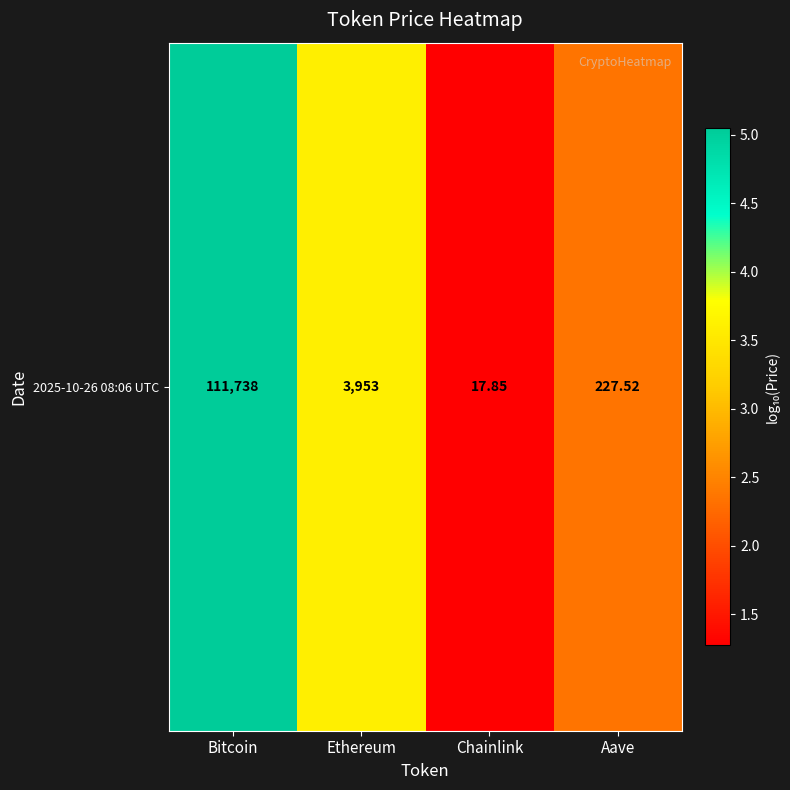

What is the minimum value shown in the chart?

1.3